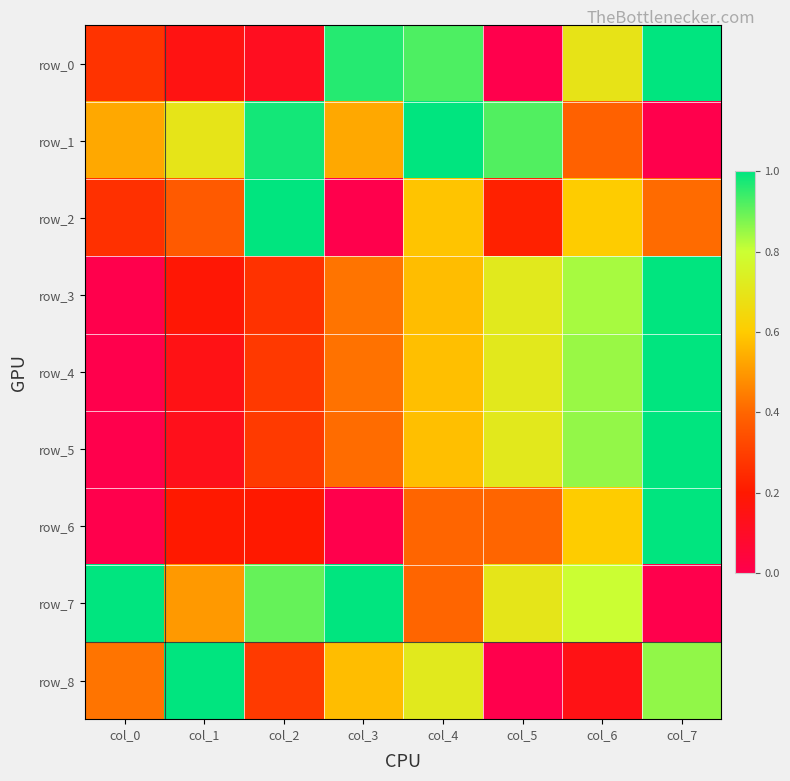

Is it true that row_8 equals 0.4 at col_4?

False